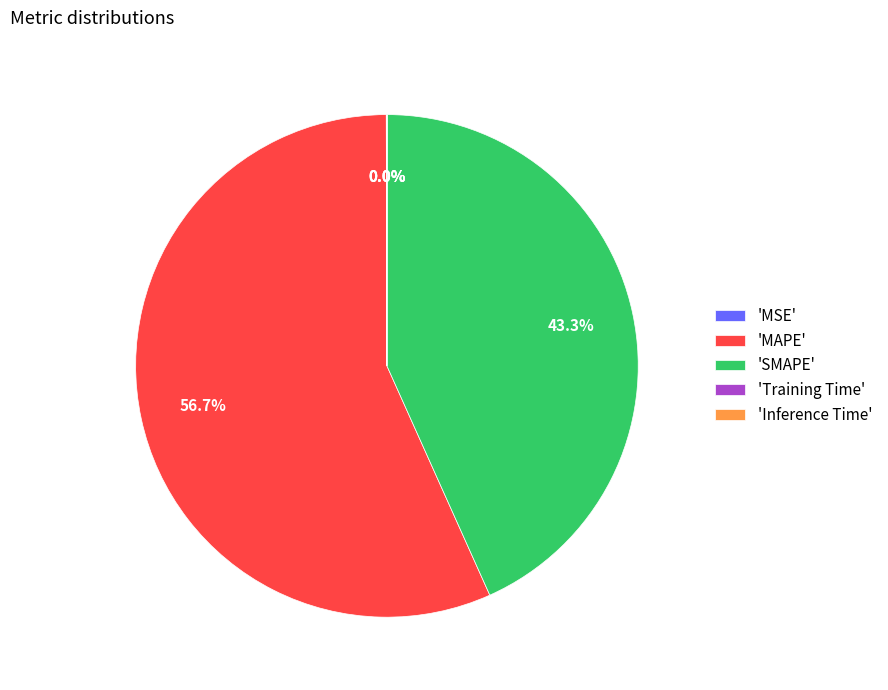

Is there any slice that represents more than half of the pie?

Yes